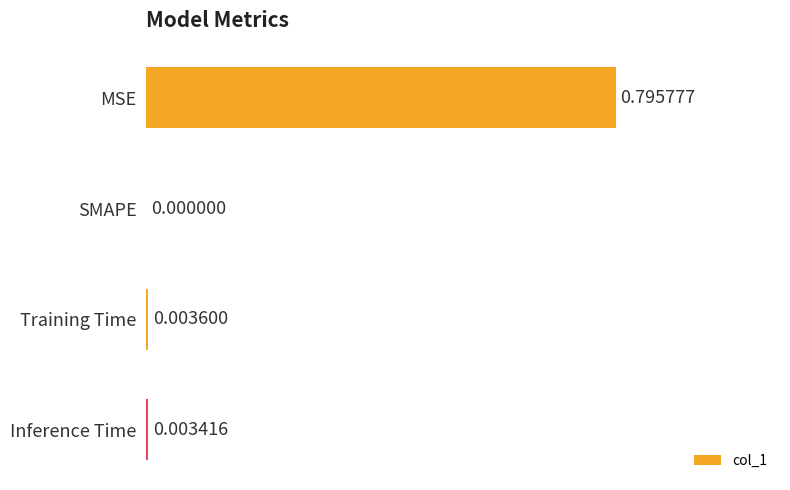

What is the change in value from MSE to Inference Time?

-0.8